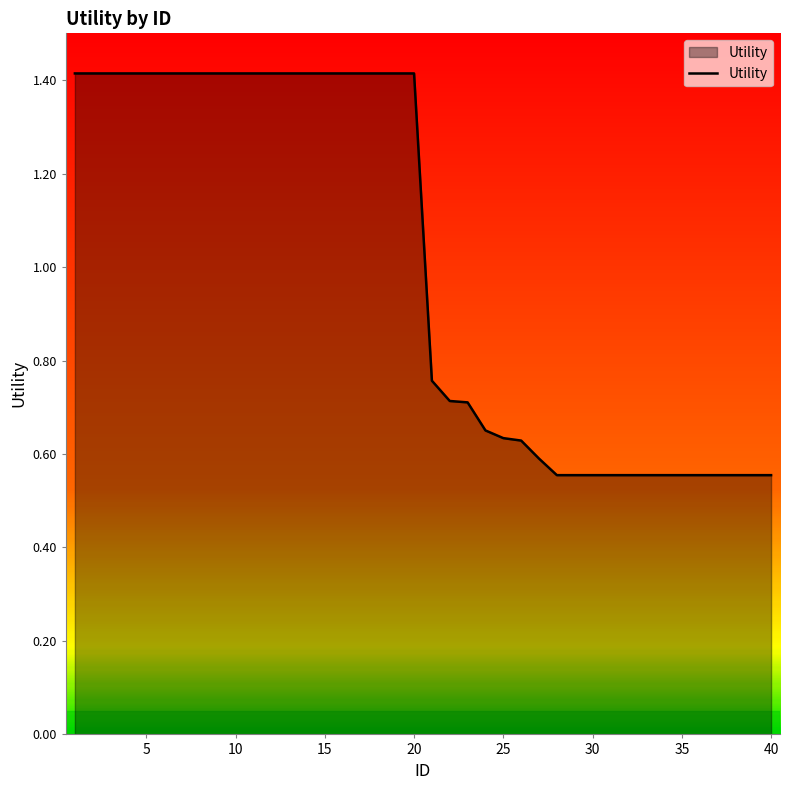

What is the greatest value displayed?

1.4